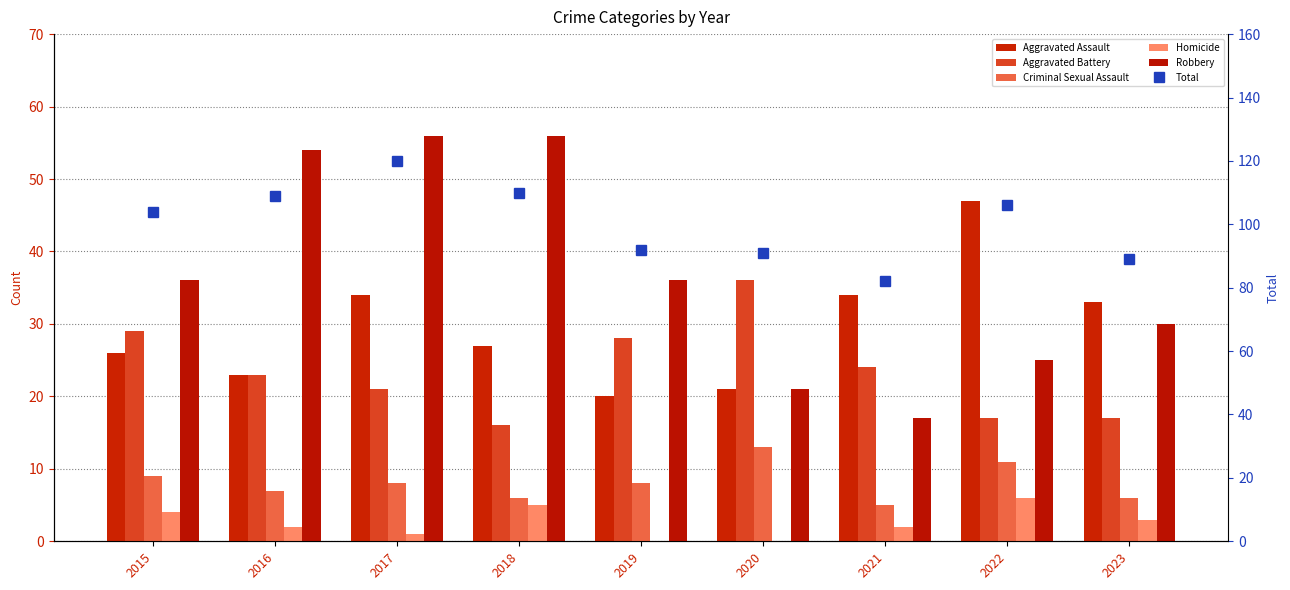

Reading left to right, extract all data points from this chart.

Aggravated Assault: 26	23	34	27	20	21	34	47	33
Aggravated Battery: 29	23	21	16	28	36	24	17	17
Criminal Sexual Assault: 9	7	8	6	8	13	5	11	6
Homicide: 4	2	1	5	0	0	2	6	3
Robbery: 36	54	56	56	36	21	17	25	30
Total: 104	109	120	110	92	91	82	106	89